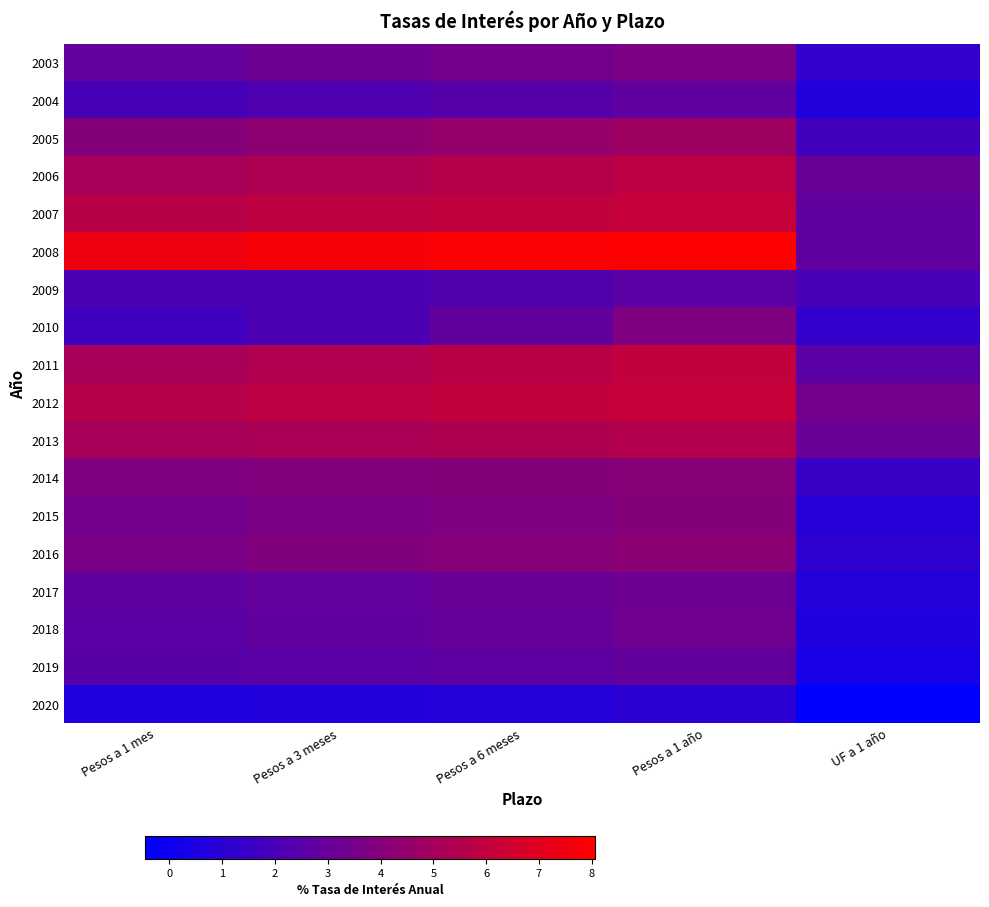

How many distinct data groups are displayed?

18